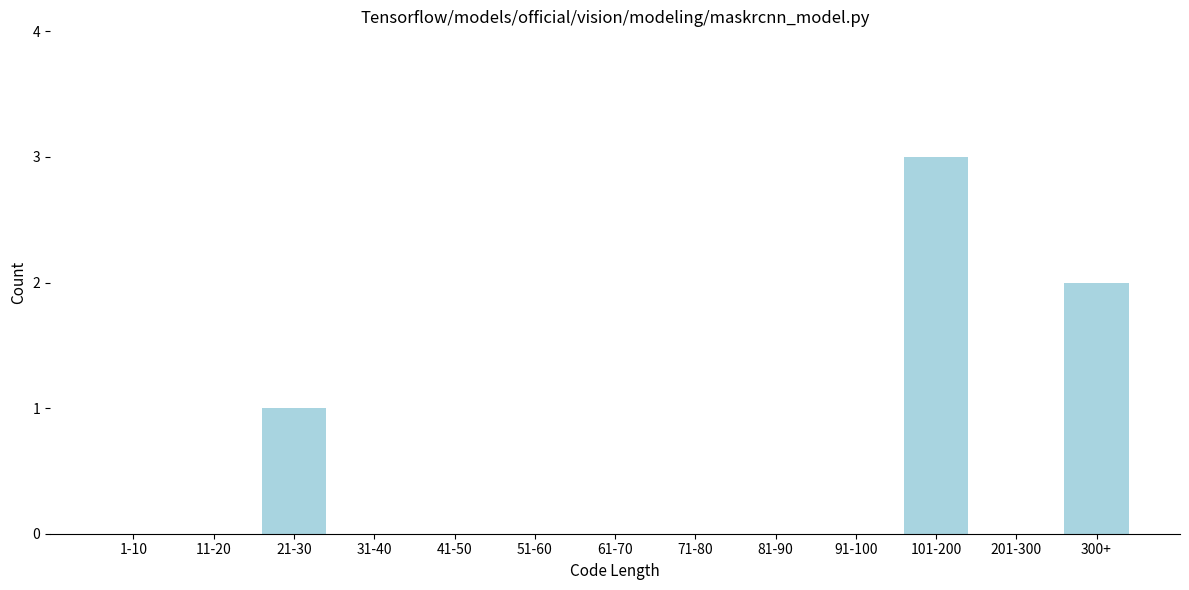

Reading left to right, transcribe all the data shown in this chart.

1-10=0	11-20=0	21-30=1	31-40=0	41-50=0	51-60=0	61-70=0	71-80=0	81-90=0	91-100=0	101-200=3	201-300=0	300+=2